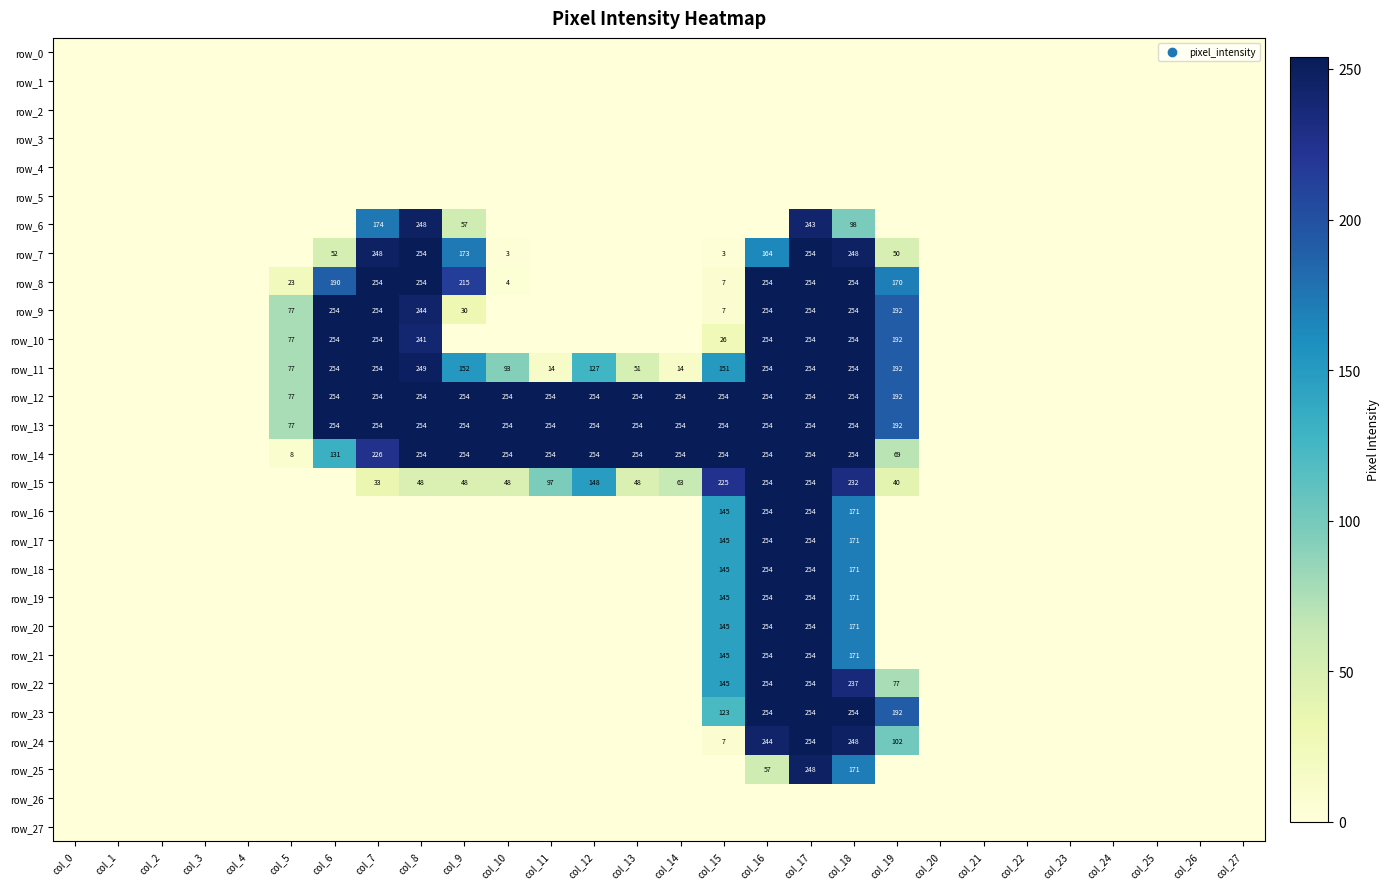

At which category is the sum across all series the highest?

col_17